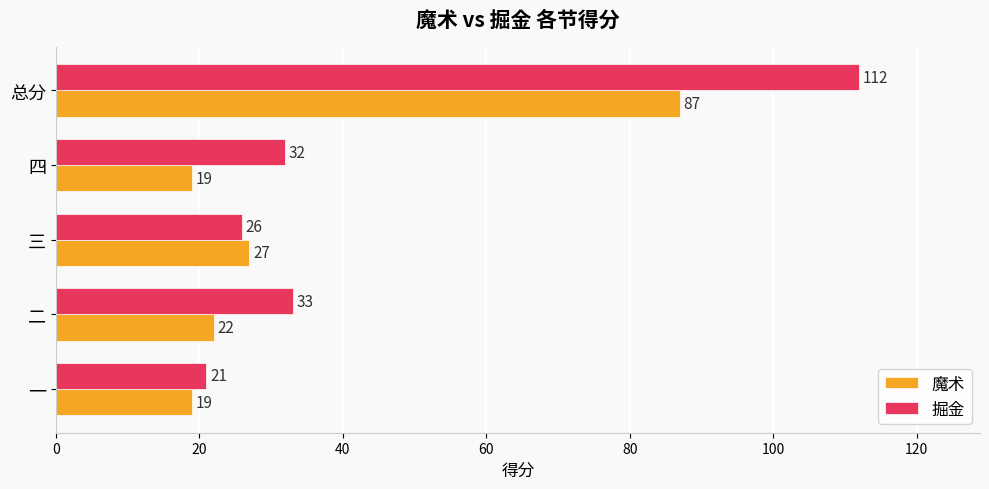

Which series has the largest total across all categories?

掘金